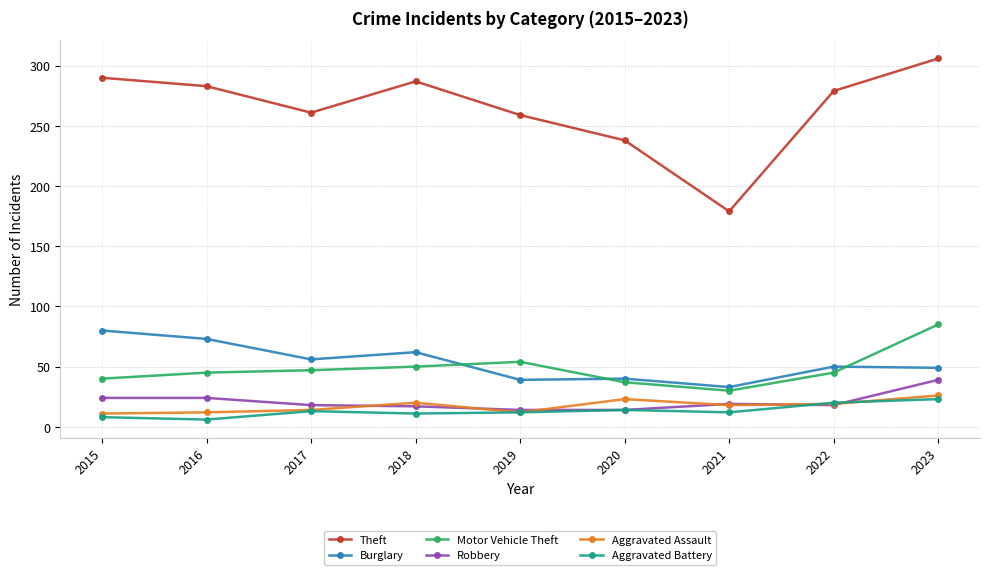

What is the average value of the Burglary series?

54